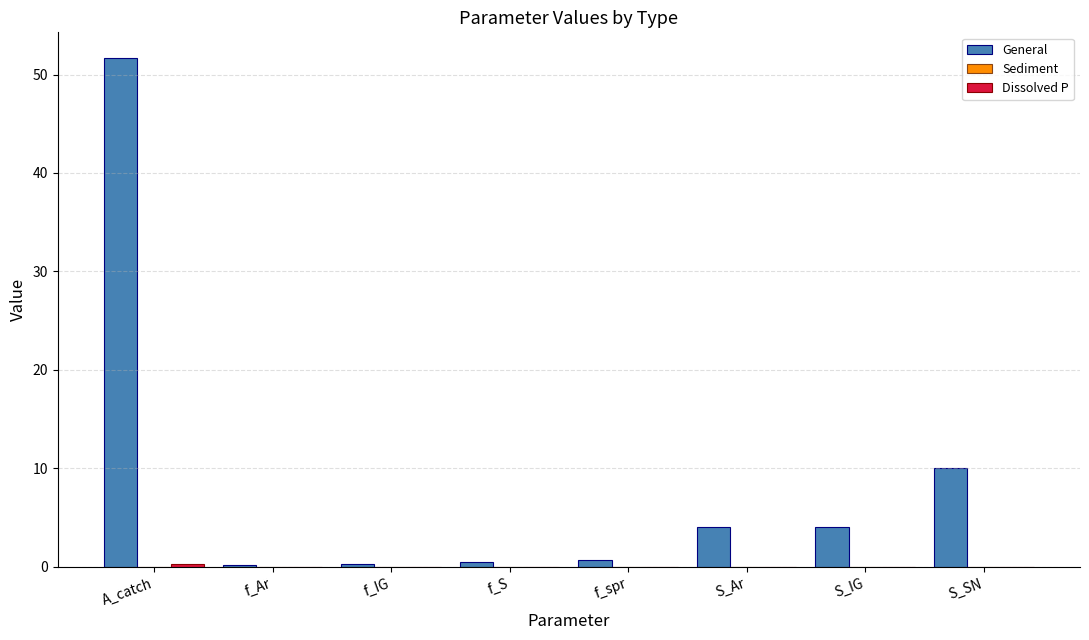

Between f_S and S_SN, which series saw the biggest shift?

General